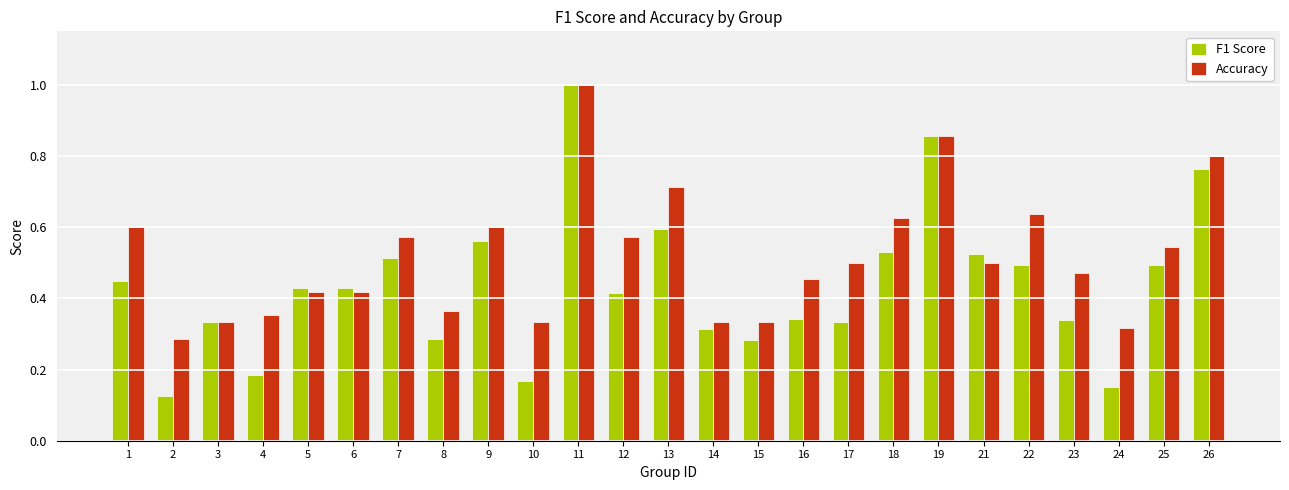

Count the number of data series in this chart.

2